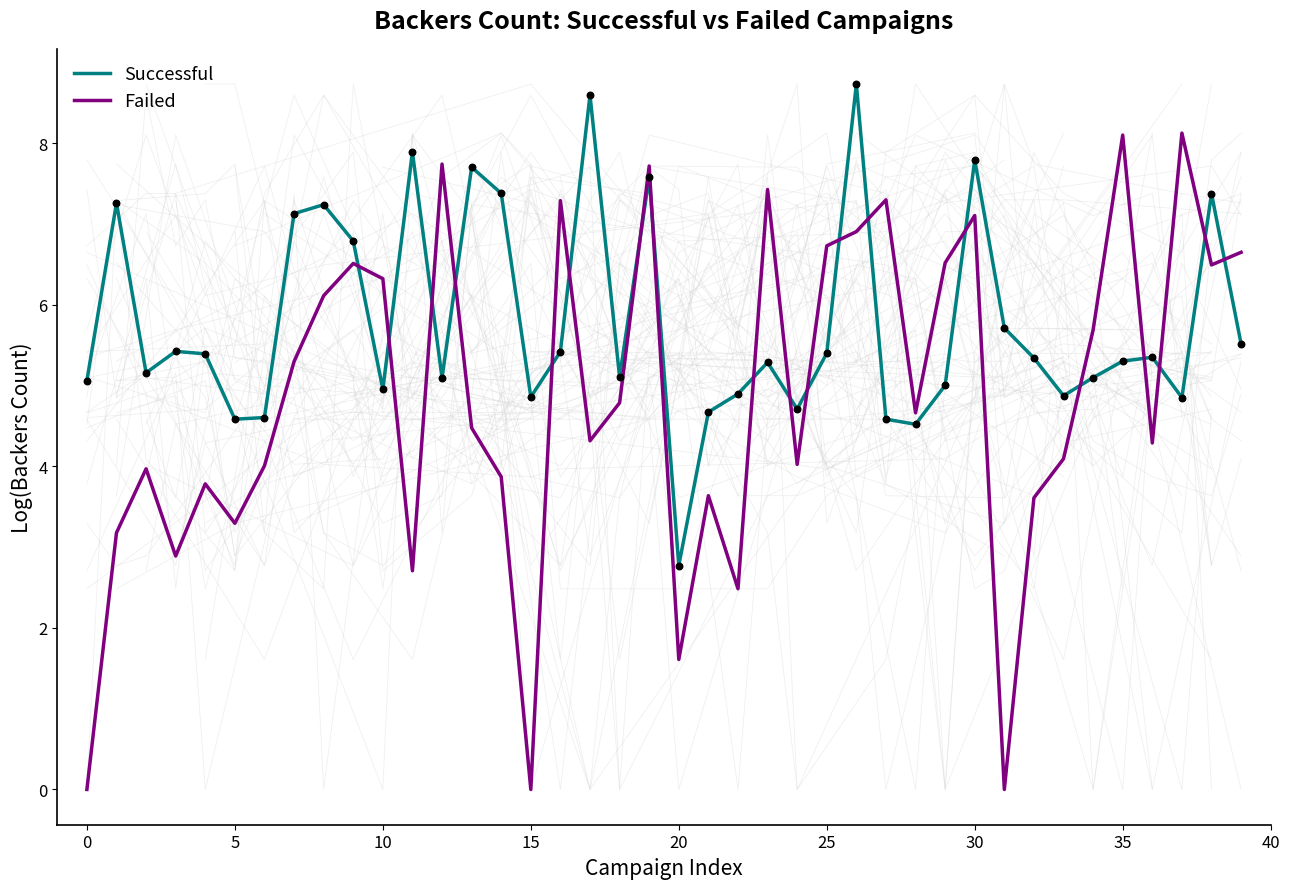

At which category is the sum across all series the highest?

26